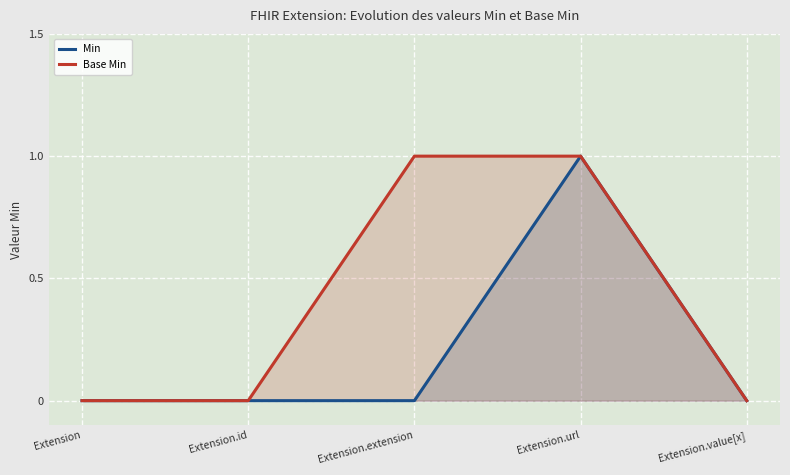

Rank the series at Extension.extension from lowest to highest value.

Min, Base Min